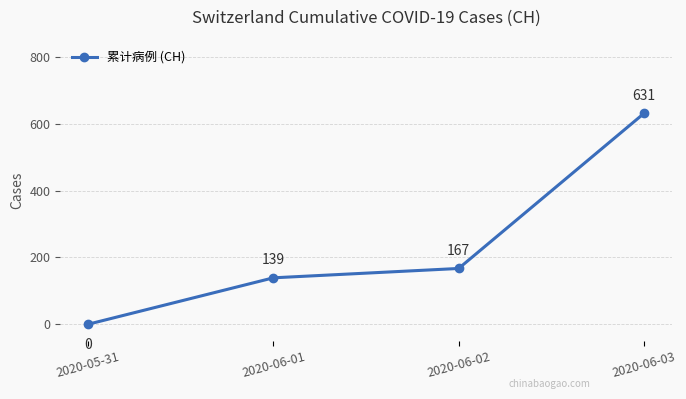

What is the value of the 3rd point from the left?

167